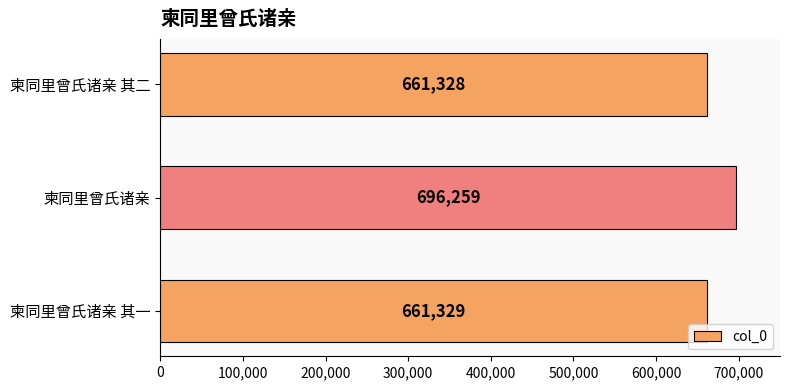

Approximately how many times larger is the value at 柬同里曾氏诸亲 其一 compared to 柬同里曾氏诸亲?

0.9